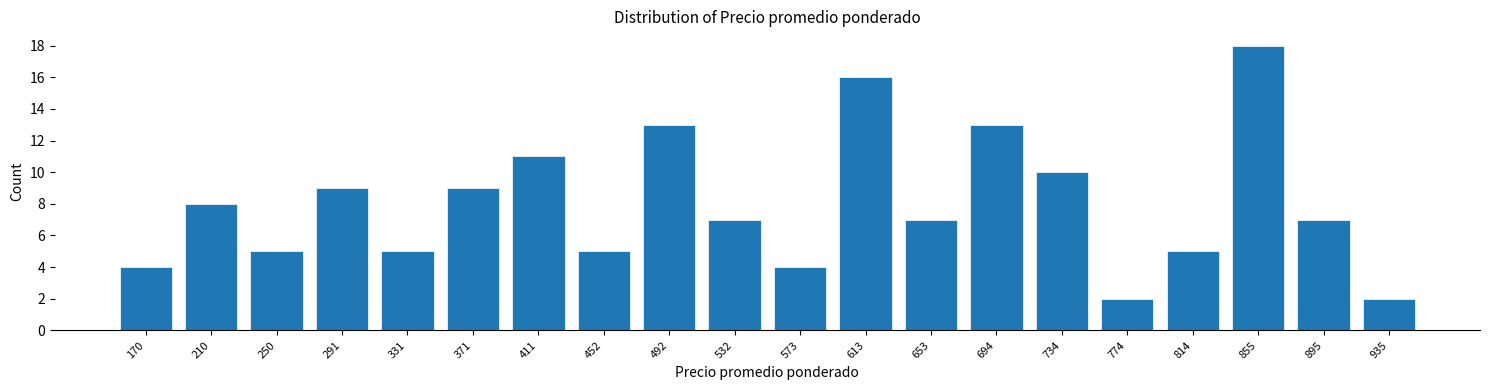

Which range on the x-axis has the tallest bar?

835 to 875